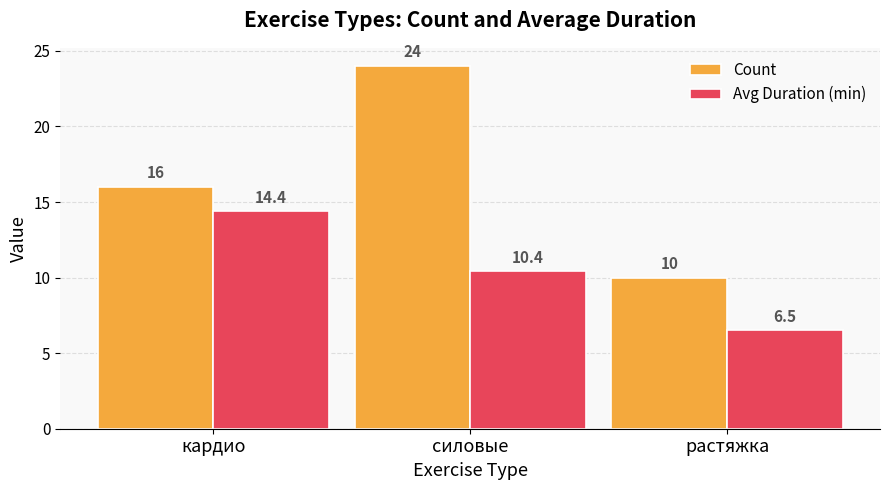

What position from the right is силовые?

2